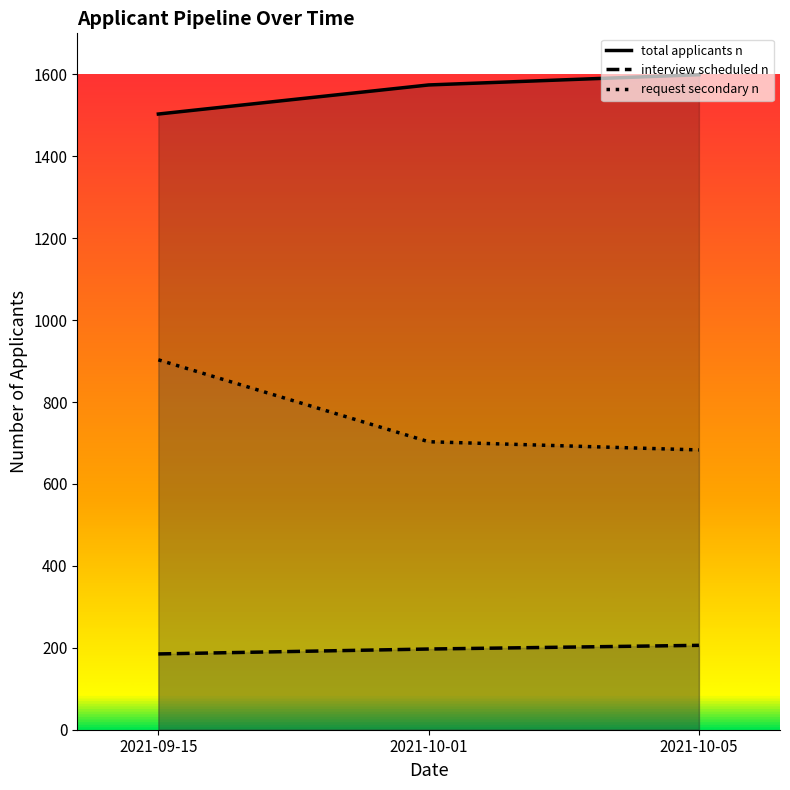

What is the label of the 2nd point from the left?

2021-10-01